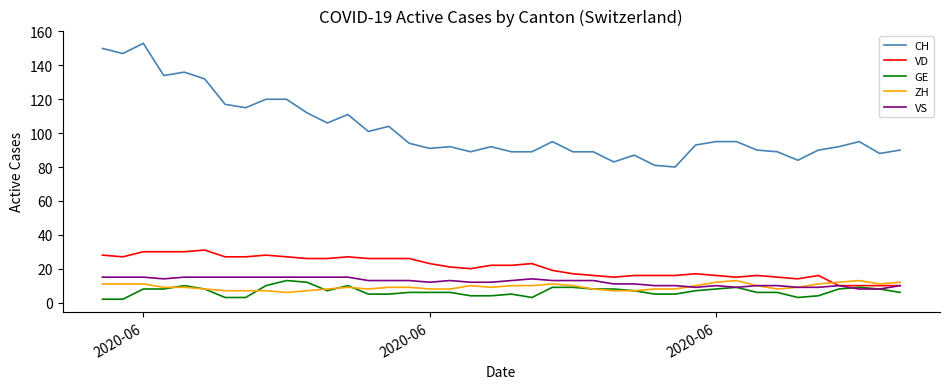

Count the VS values in the range 10 to 15.

34